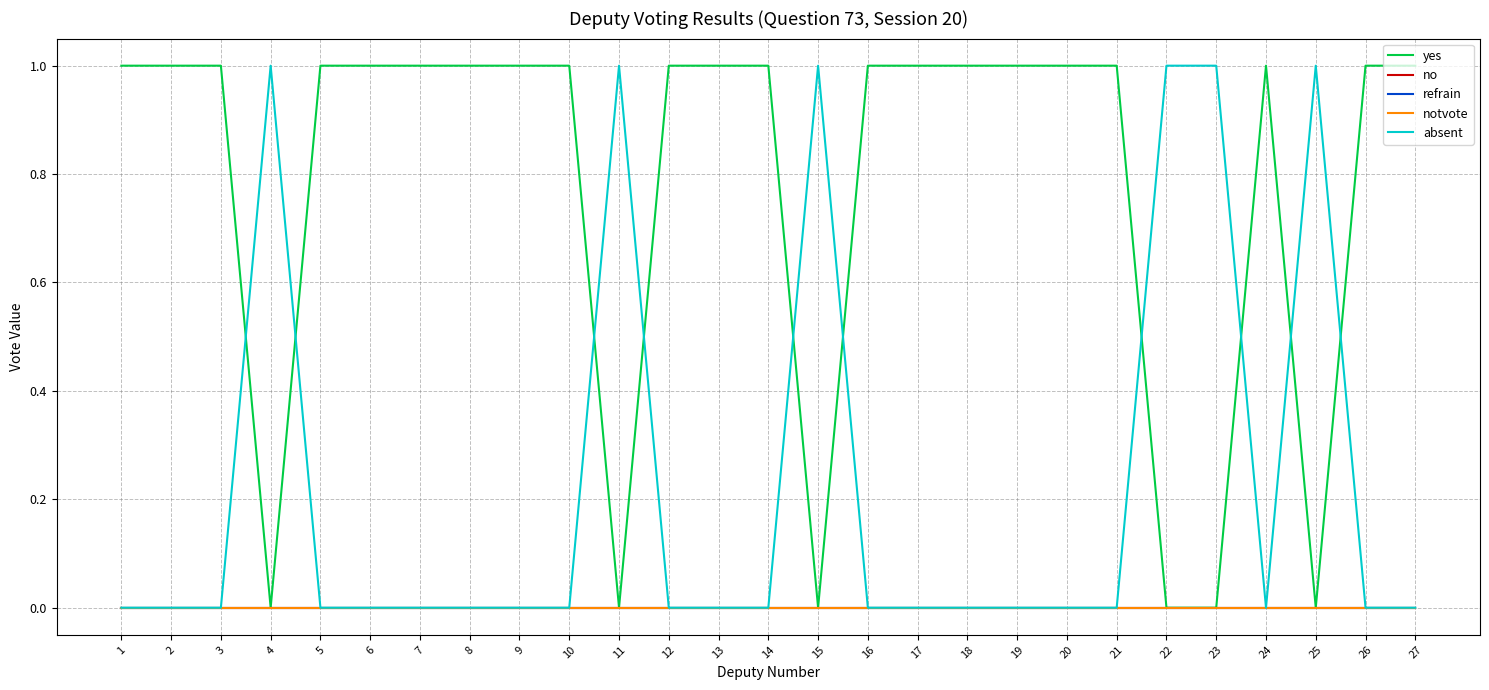

List the labels in order of notvote value, largest first.

1, 2, 3, 4, 5, 6, 7, 8, 9, 10, 11, 12, 13, 14, 15, 16, 17, 18, 19, 20, 21, 22, 23, 24, 25, 26, 27